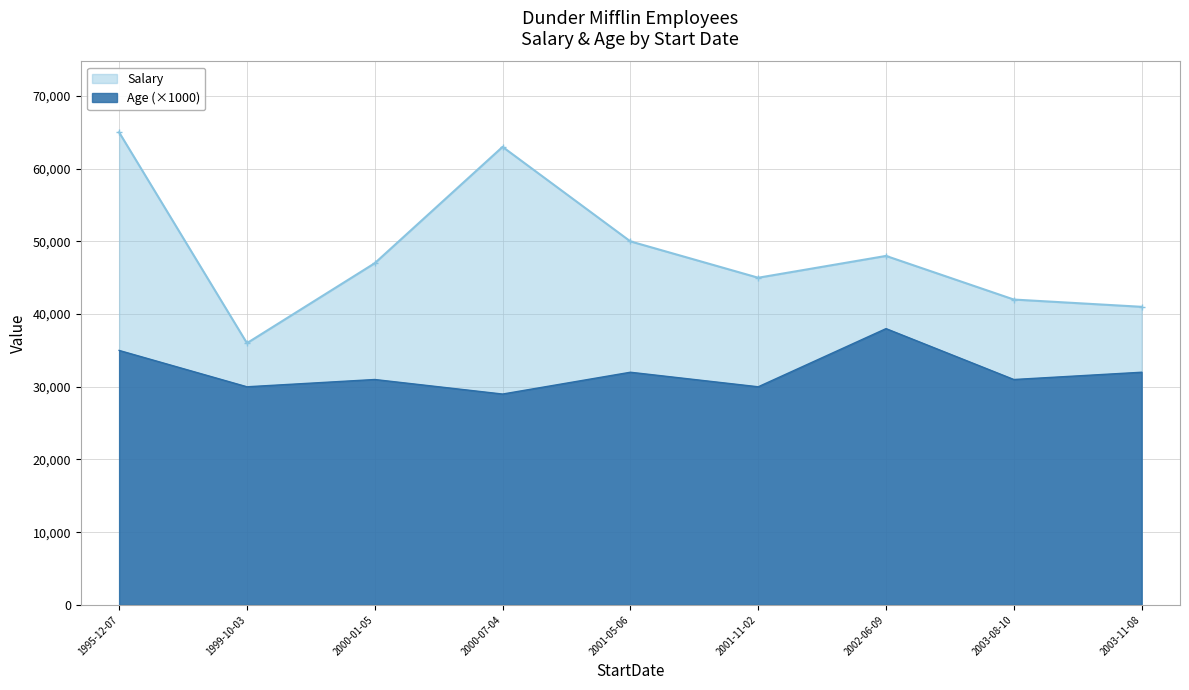

Which has a higher value, 1999-10-03 or 2003-08-10?

2003-08-10